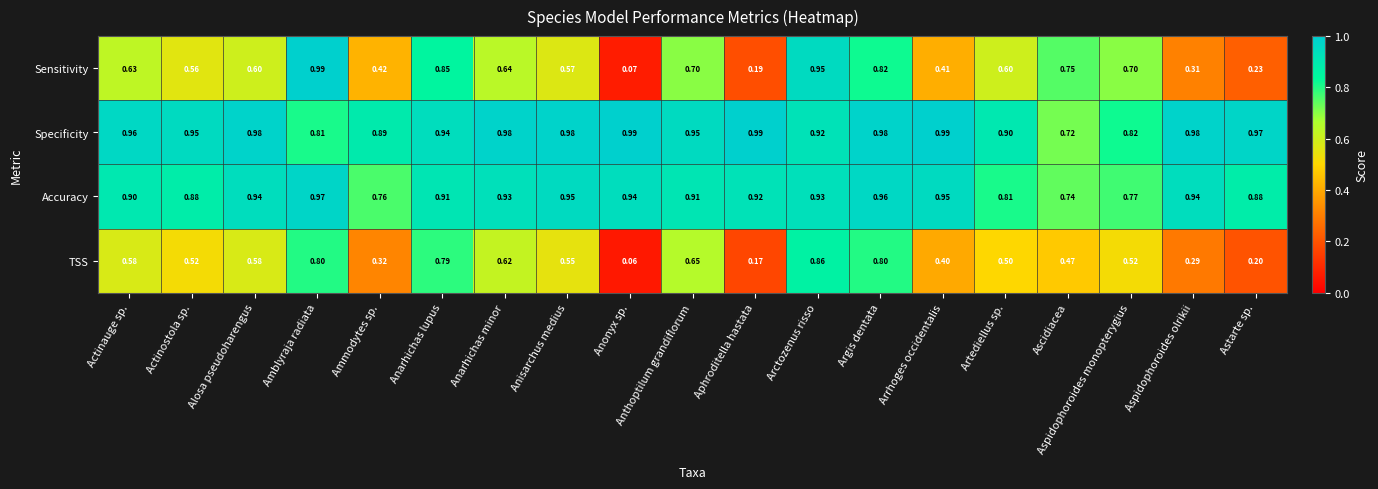

Rank the series at Amblyraja radiata from highest to lowest value.

Sensitivity, Accuracy, Specificity, TSS